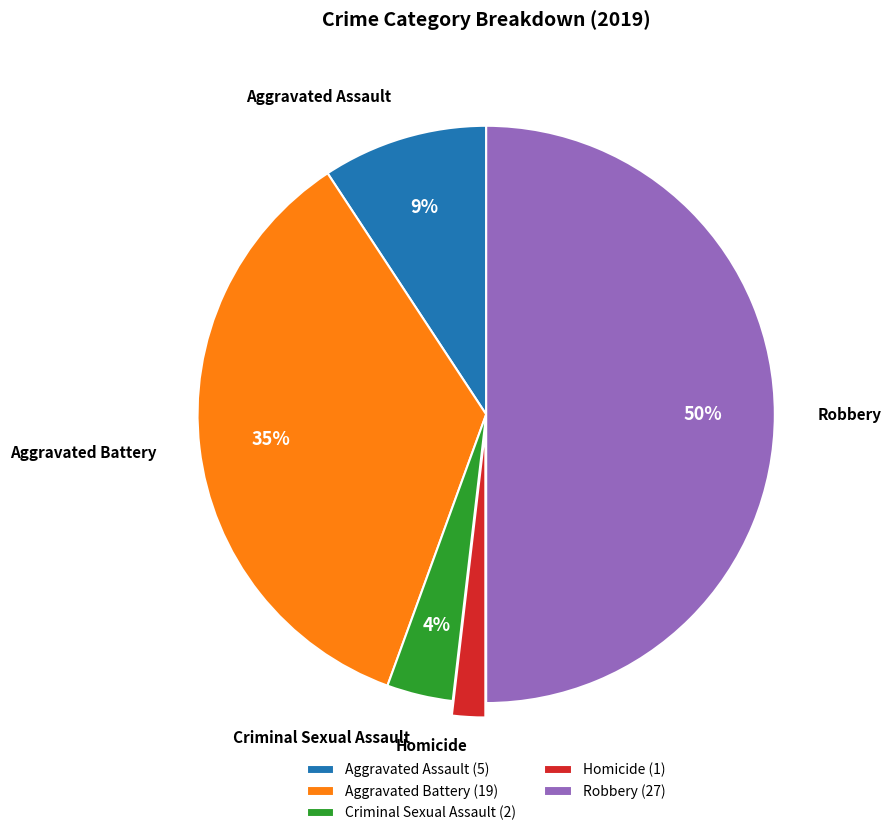

Does Homicide account for over 50% of the chart?

No